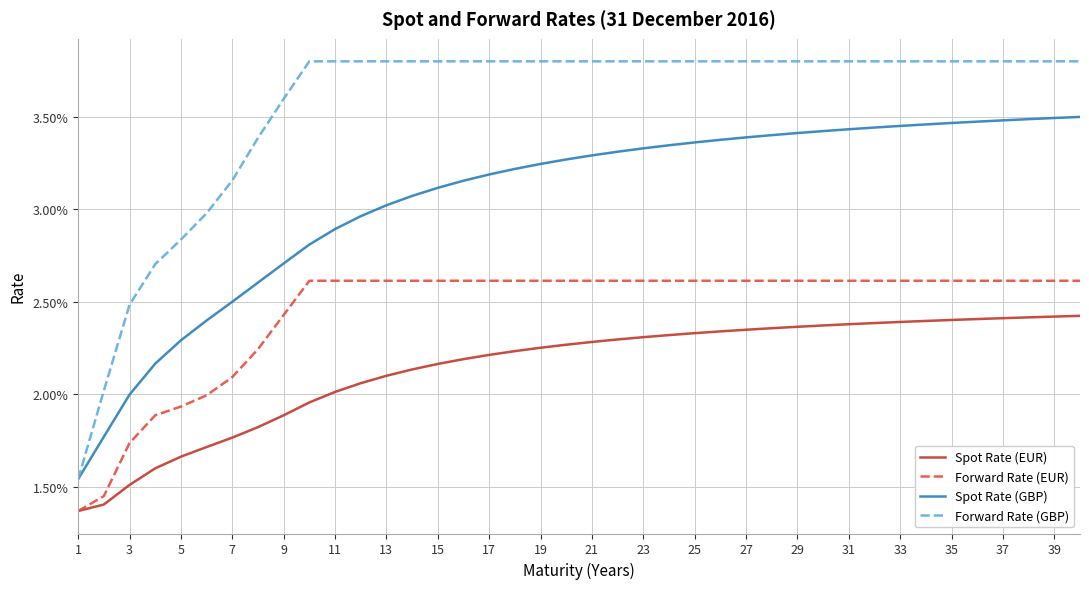

True or false: Forward Rate (GBP) and Forward Rate (EUR) cross at least once.

False